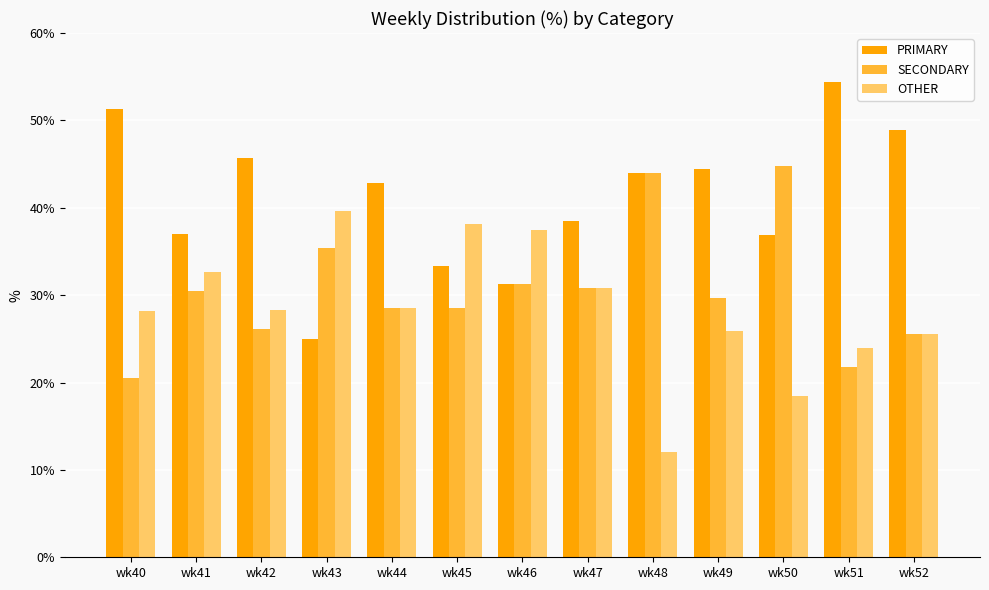

What is the sum of all SECONDARY values?

397.3